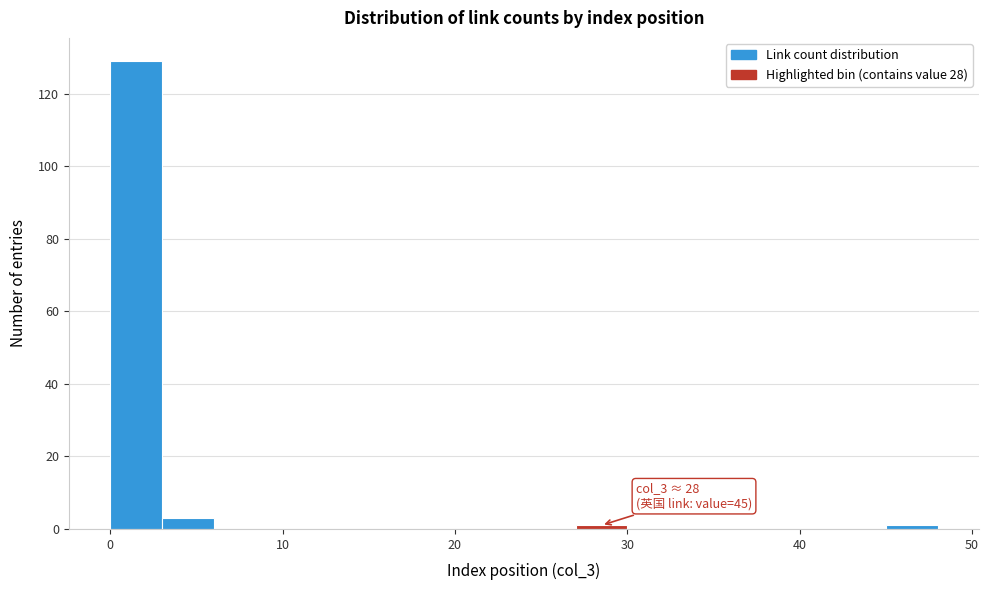

Around what value on the x-axis is the tallest bar? Give the approximate position of its centre, as read against the axis.

2